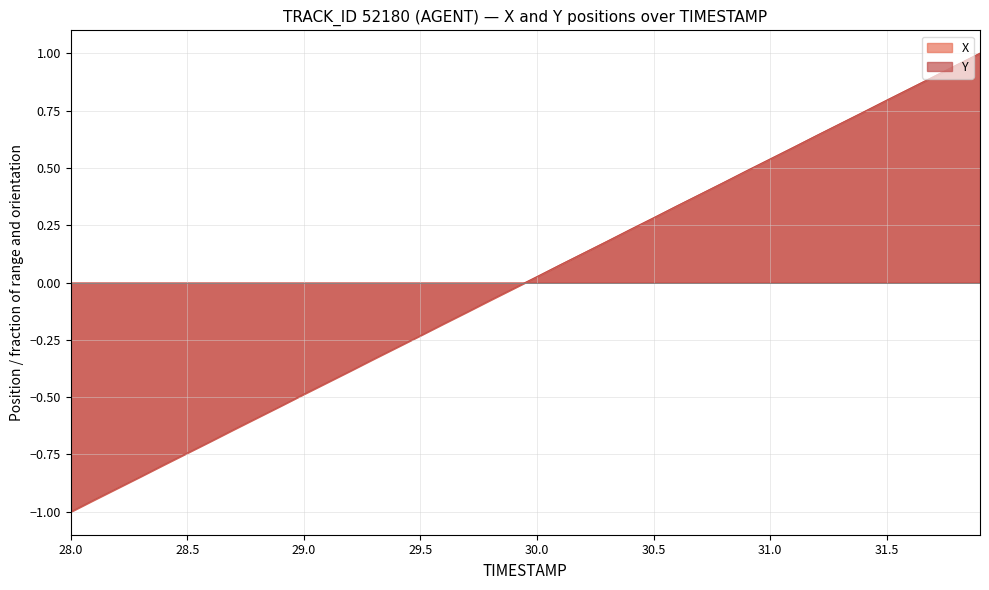

The value of Y at 31.5 is 0.4. True or false?

False